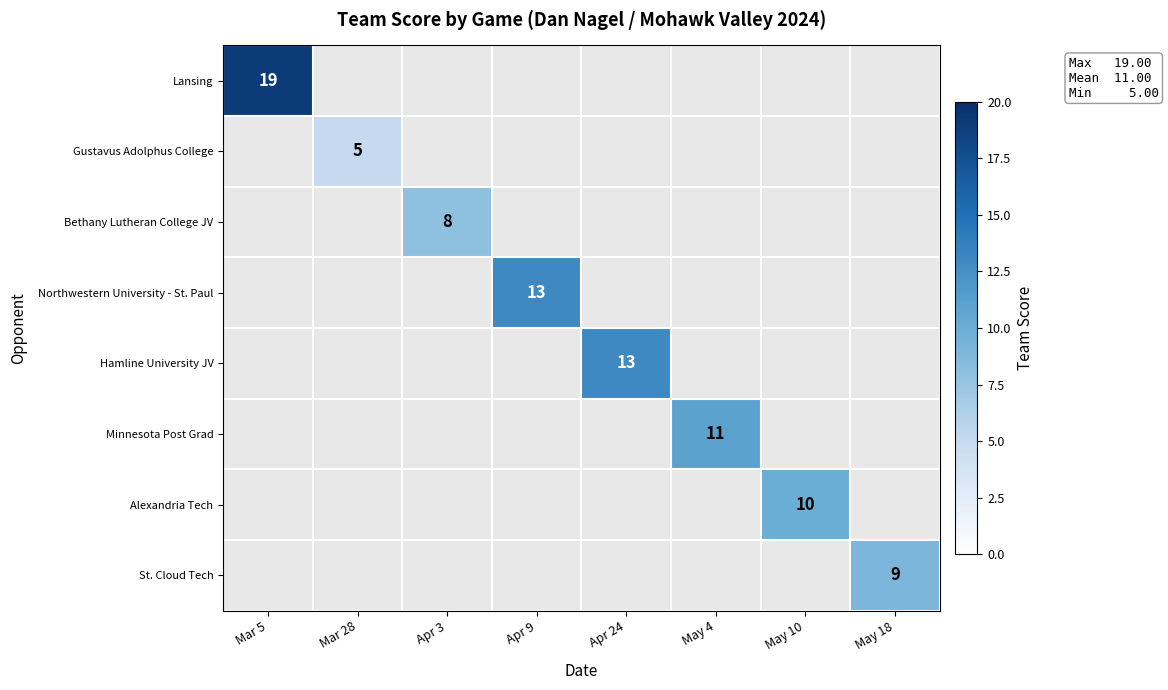

At Mar 5, list the series in order from largest to smallest.

Lansing, Gustavus Adolphus College, Bethany Lutheran College JV, Northwestern University - St. Paul, Hamline University JV, Minnesota Post Grad, Alexandria Tech, St. Cloud Tech